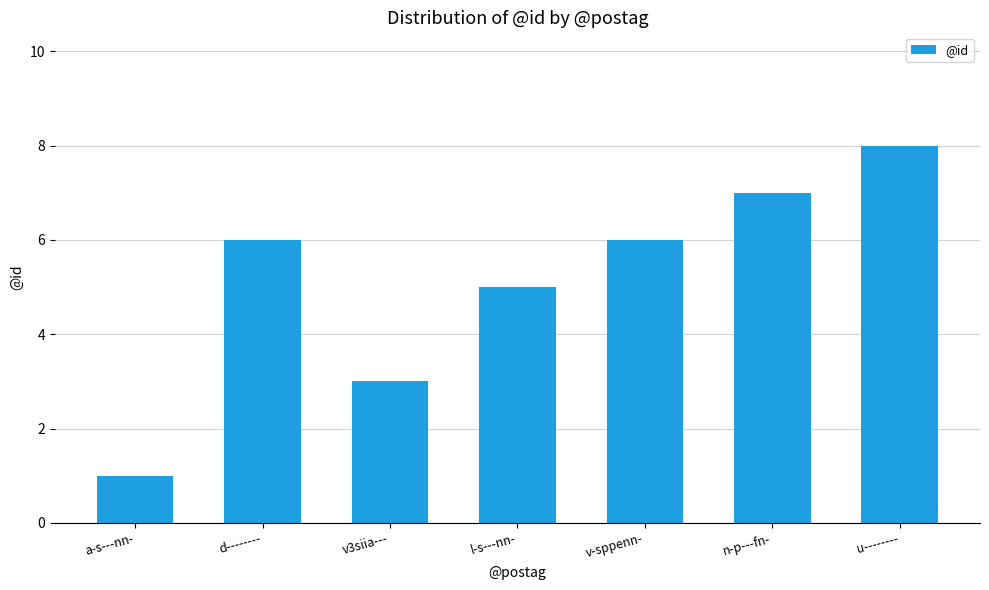

What is the approximate value at u--------?

8